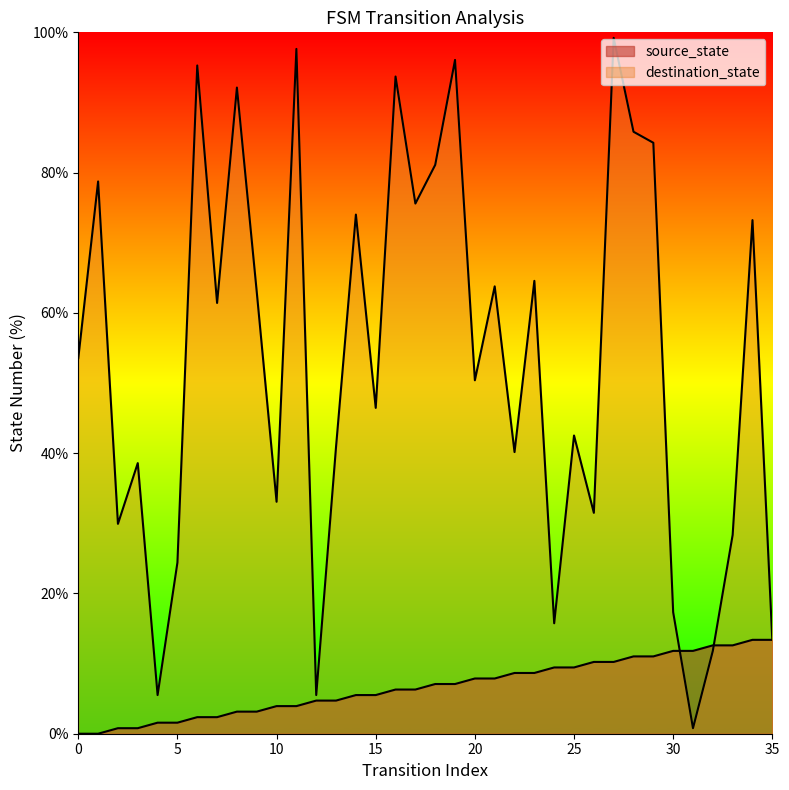

At which label does source_state first exceed 7?

18